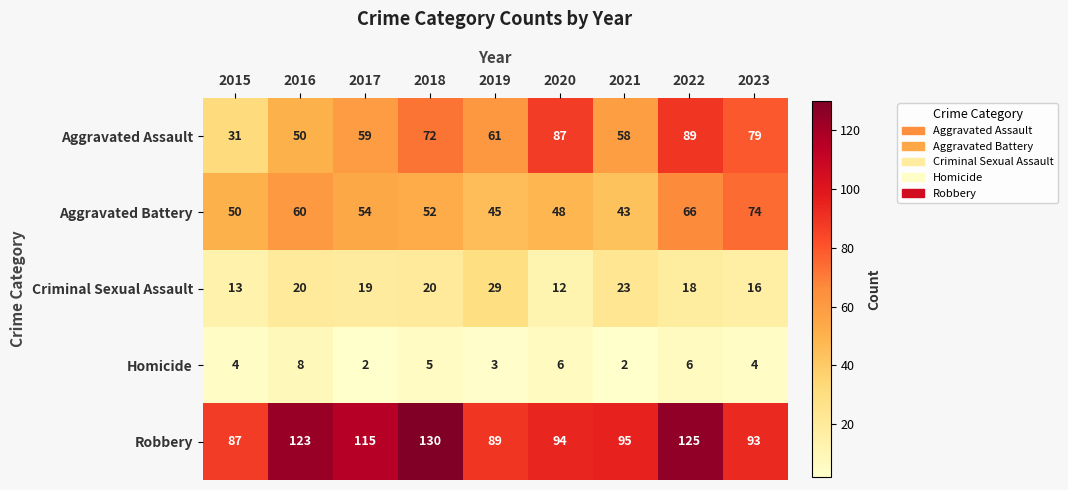

What is the difference between the maximum and minimum values in the Aggravated Assault series?

58